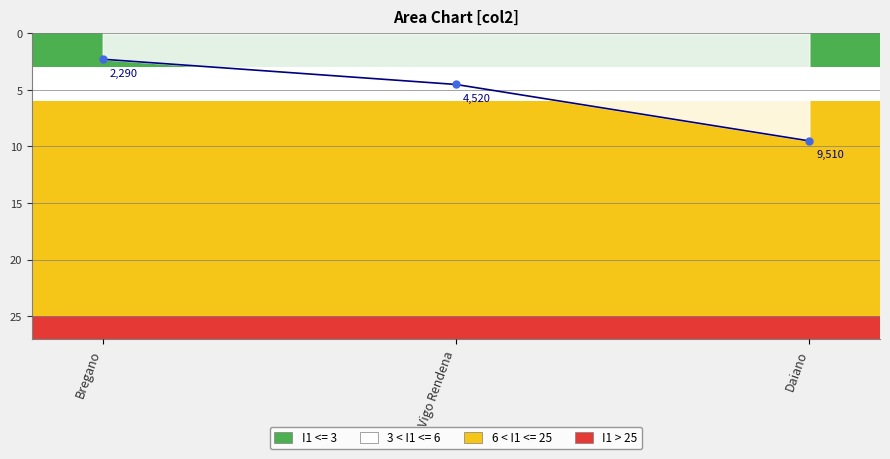

How many lines are shown in the chart?

1